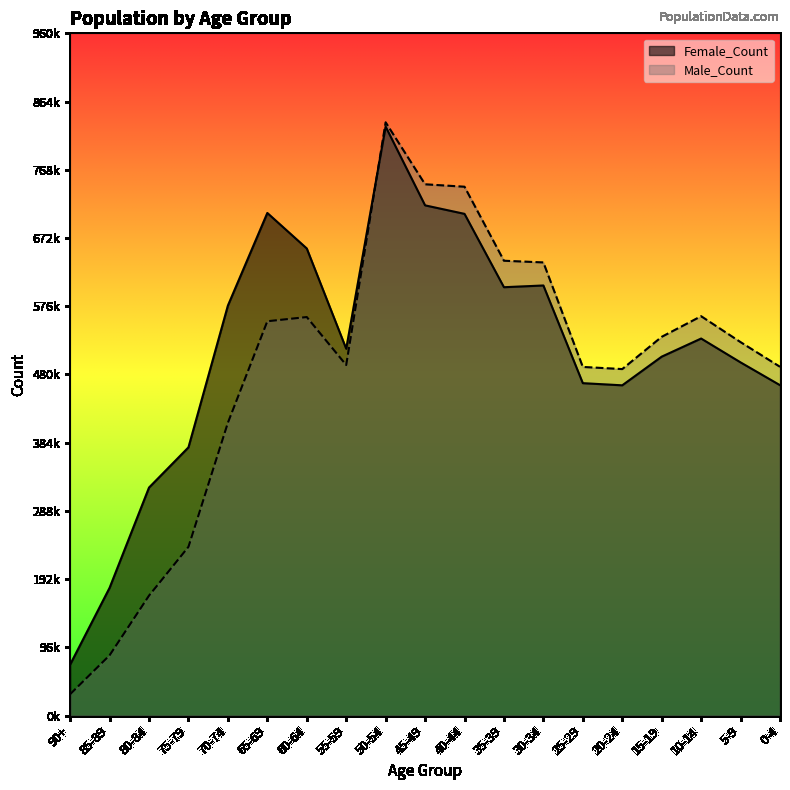

What is the spread (max minus min) of values at 30-34?

32481